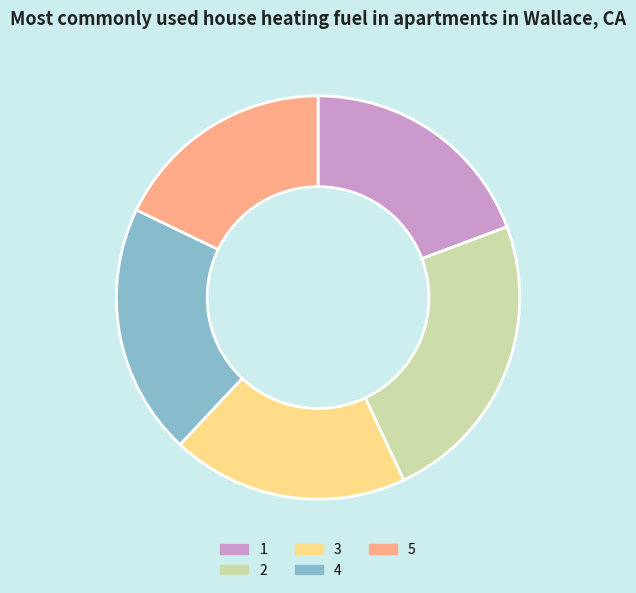

How many segments does this pie chart have?

5